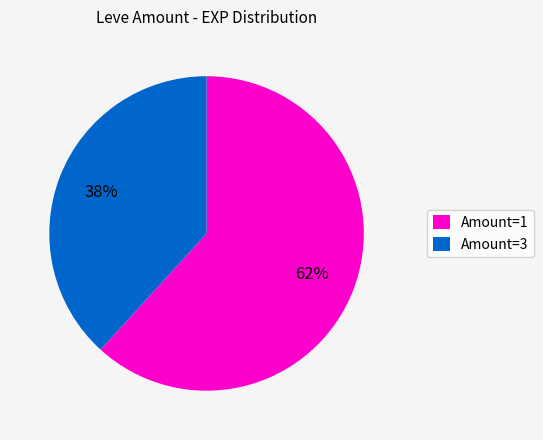

Combined, do Amount=3 and Amount=1 account for over 50%?

Yes